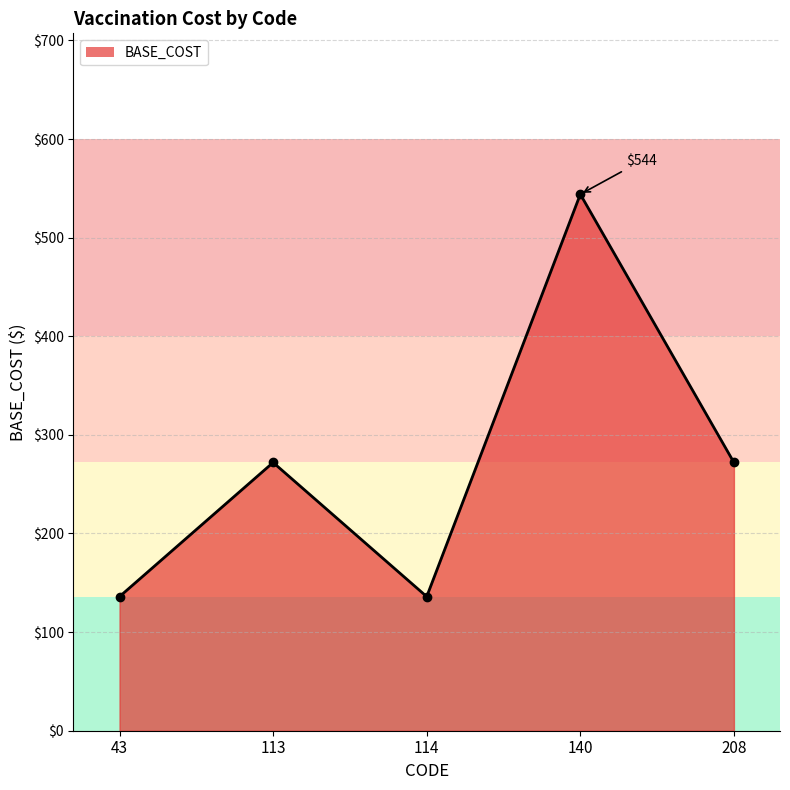

The value at 140 is 730. True or false?

False